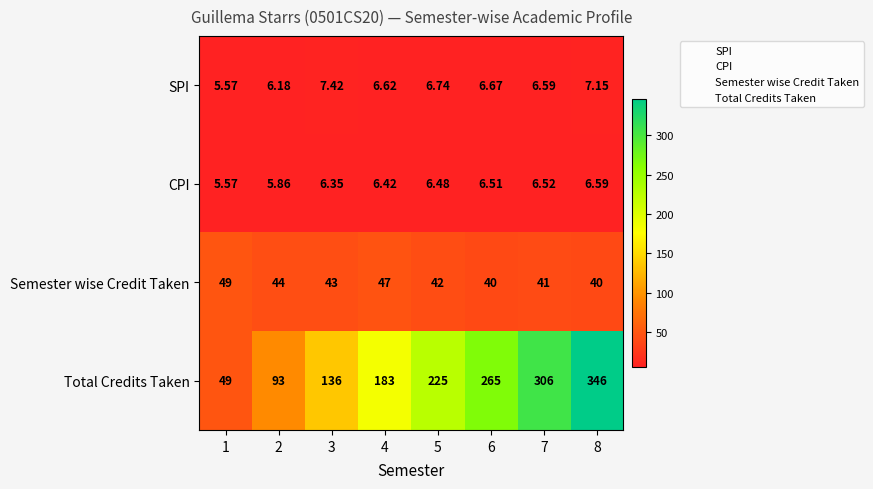

What is the maximum value shown in the chart?

346.0